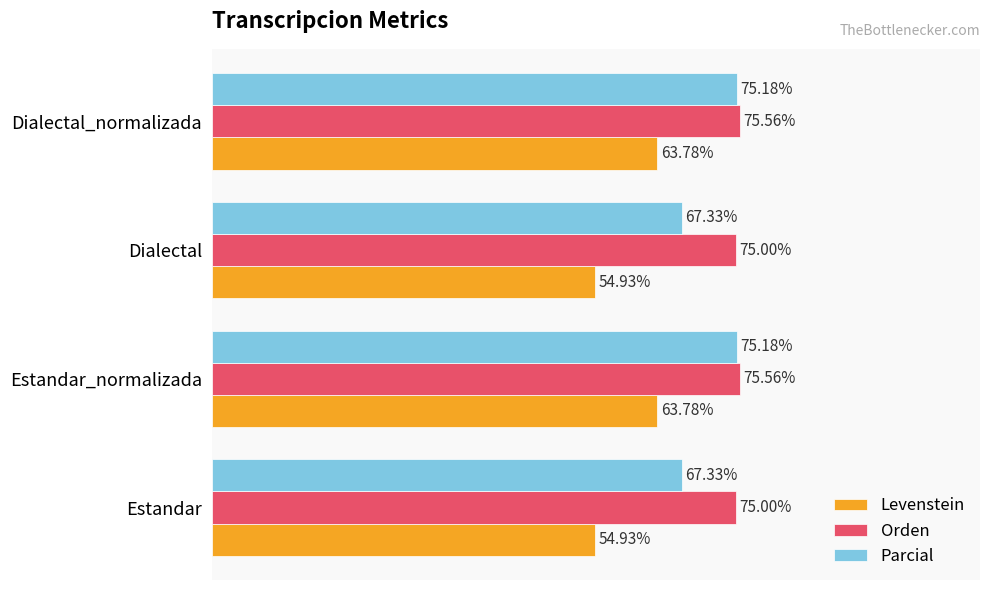

Is the value of Orden at Estandar greater than the value of Parcial at Estandar_normalizada?

No